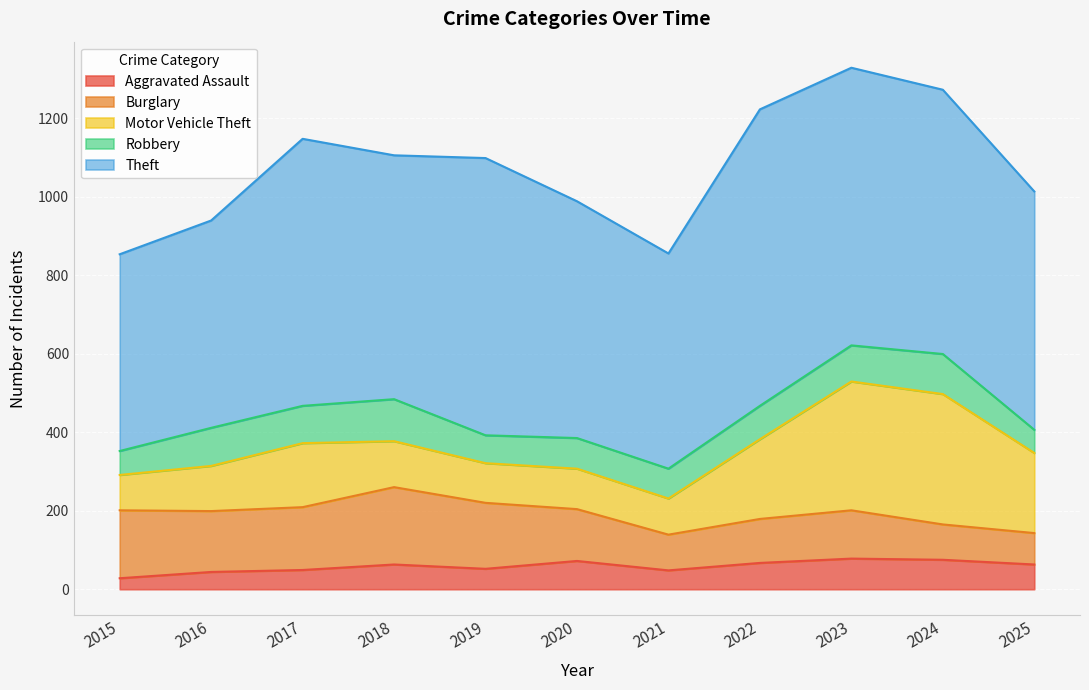

What is the total value across all series at 2024?

1272